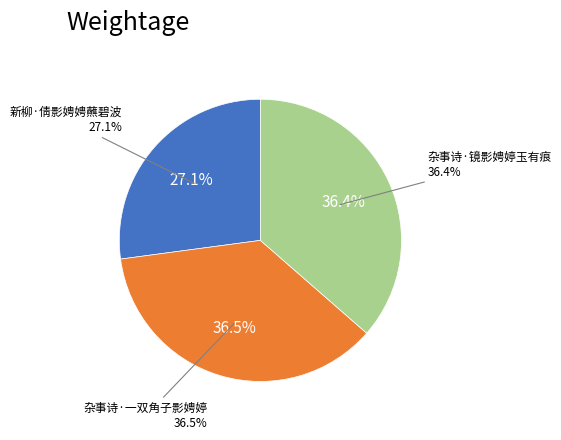

What percentage is the 新柳·倩影娉娉蘸碧波 slice, to the nearest percent?

27%